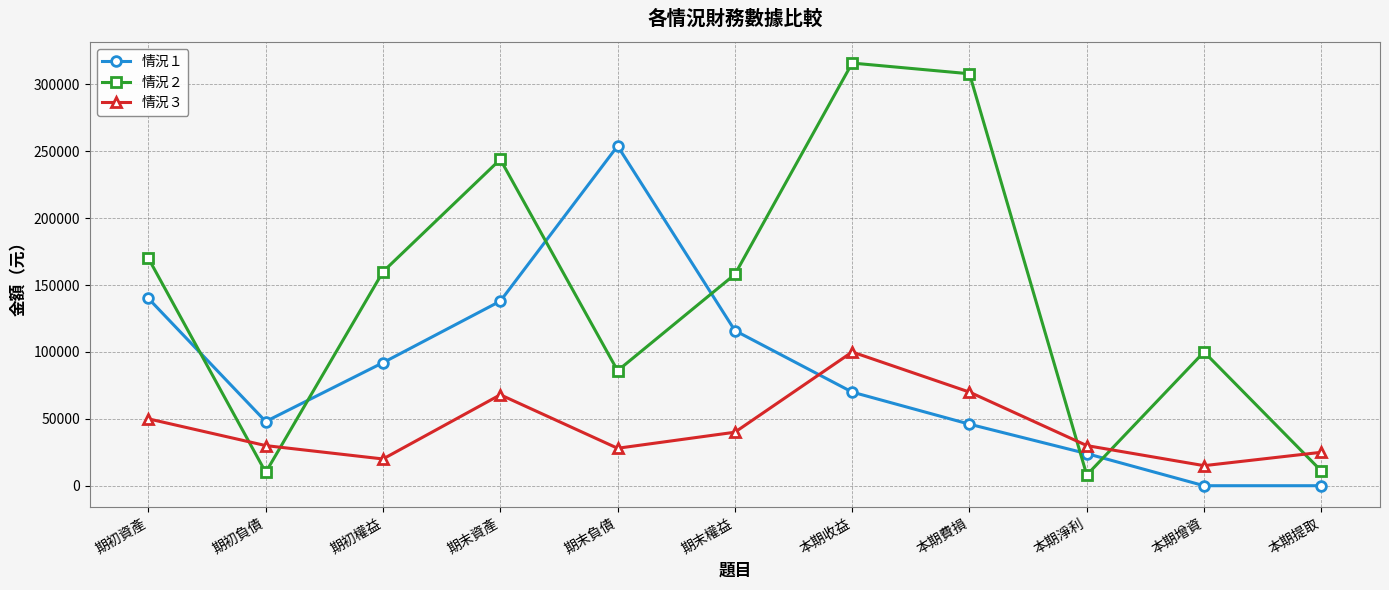

Where is the first local maximum for 情況２?

期末資產